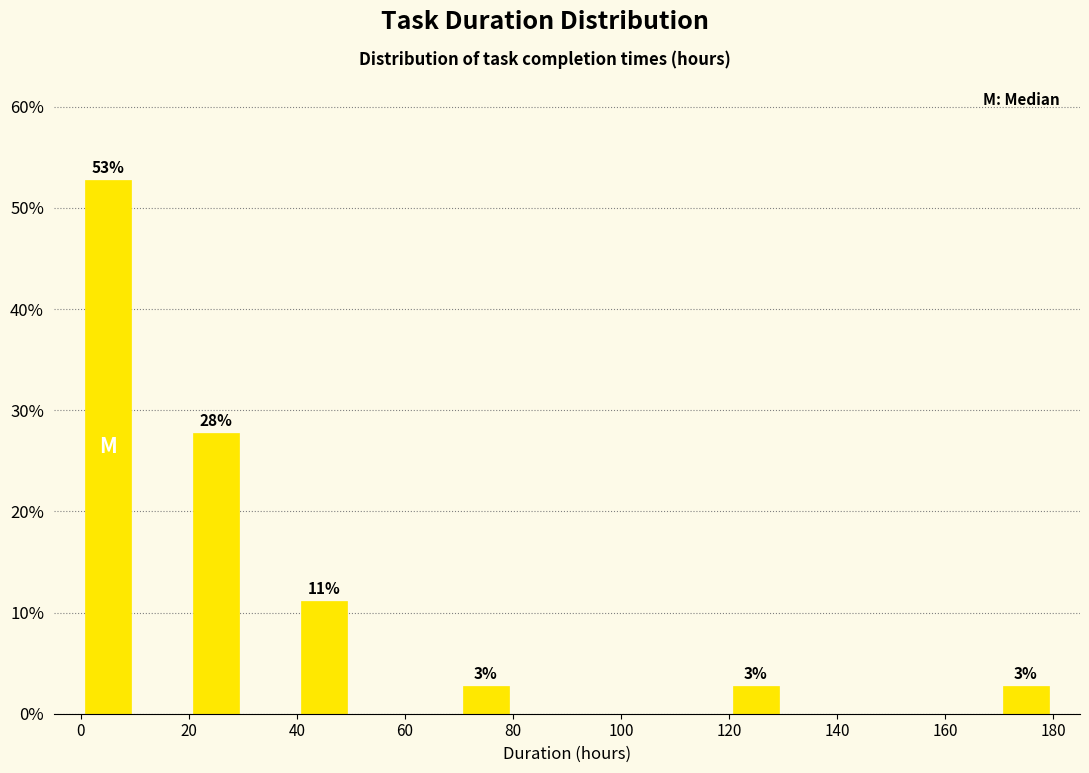

Over which range of the x-axis is the bar tallest?

0 to 10